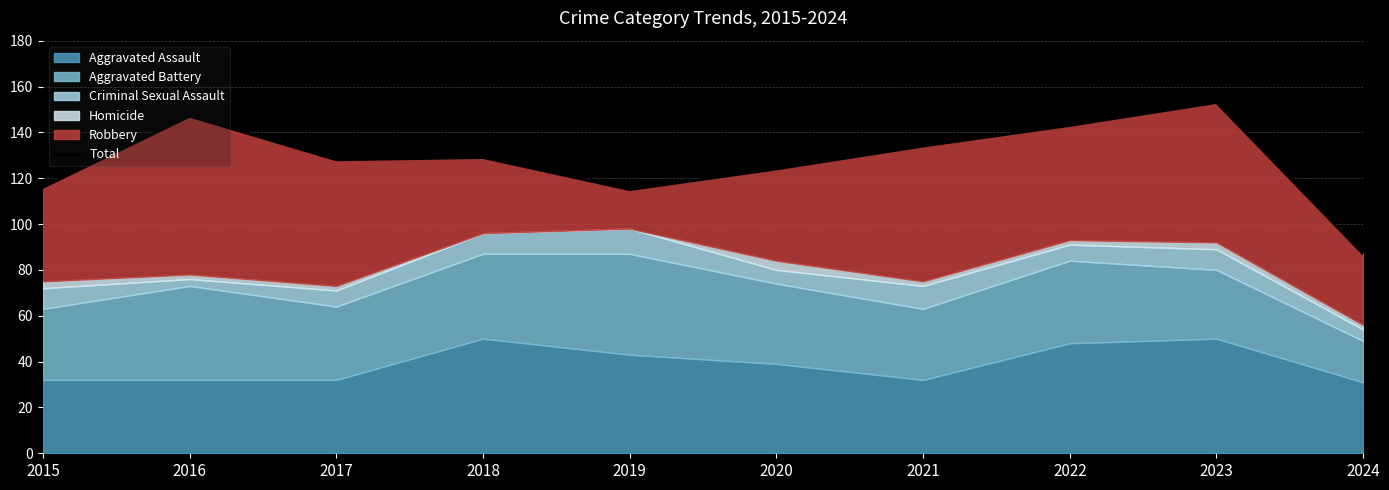

Approximately how many times larger is the value at 2016 compared to 2021?

1.1